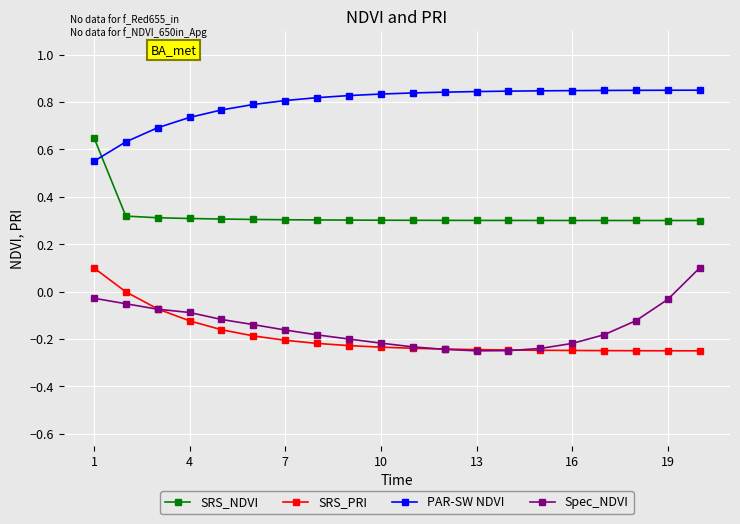

True or false: SRS_NDVI and PAR-SW NDVI intersect in this chart.

True